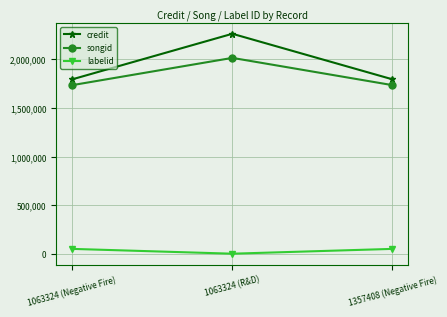

What is the difference between the songid values at 1063324 (Negative Fire) and 1063324 (R&D)?

280657